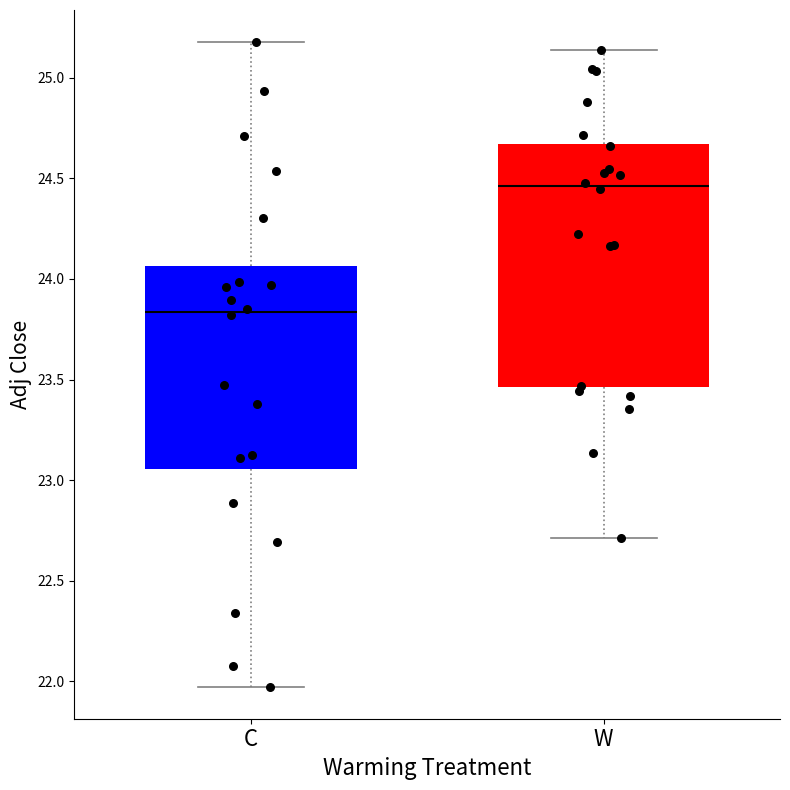

Reading left to right, transcribe this box plot: for each box, give where its median line is, the range the box spans, and where its two whiskers end, as read against the y-axis. The values are not printed on the chart, so give them approximately, as read against the axis.

C: median 23.85, box 23.05 to 24.05, whiskers 22.00 to 25.20
W: median 24.45, box 23.45 to 24.65, whiskers 22.70 to 25.15